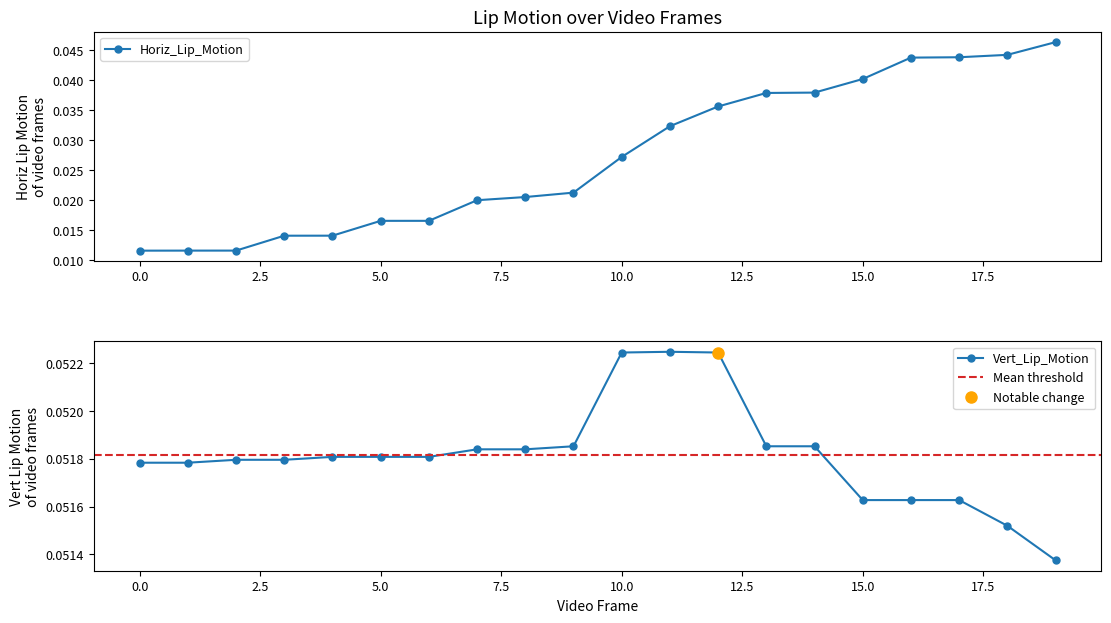

Rank the series by their maximum value, from lowest to highest.

Horiz_Lip_Motion, Vert_Lip_Motion